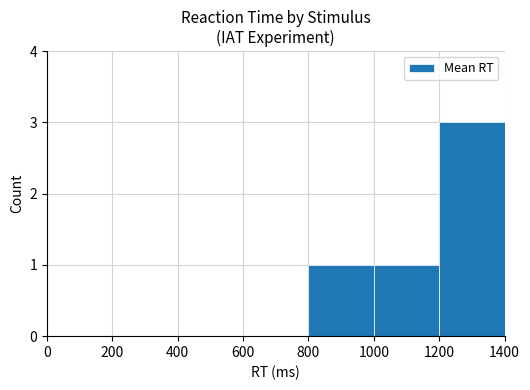

Is it true that the value at 1000 is 1?

True